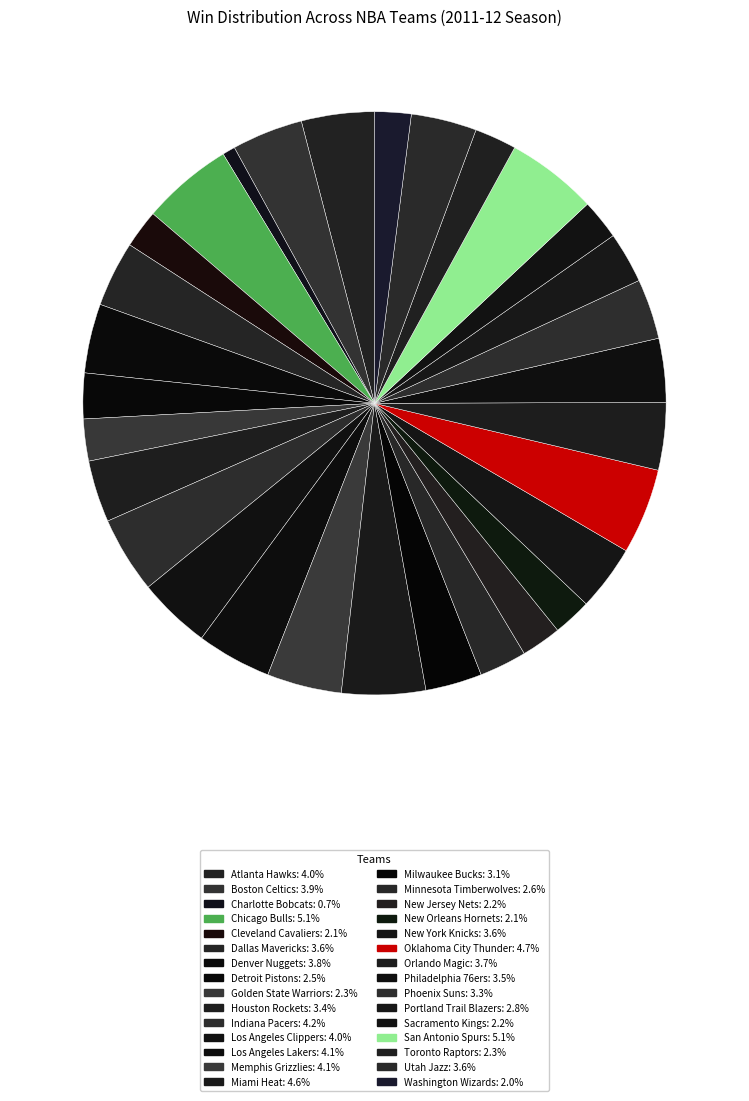

Is Los Angeles Lakers the majority of the pie?

No